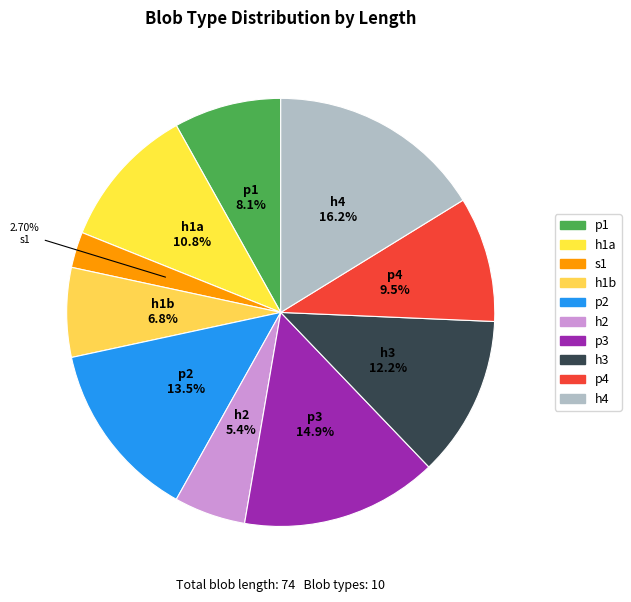

Which has a higher value, p3 or h1b?

p3